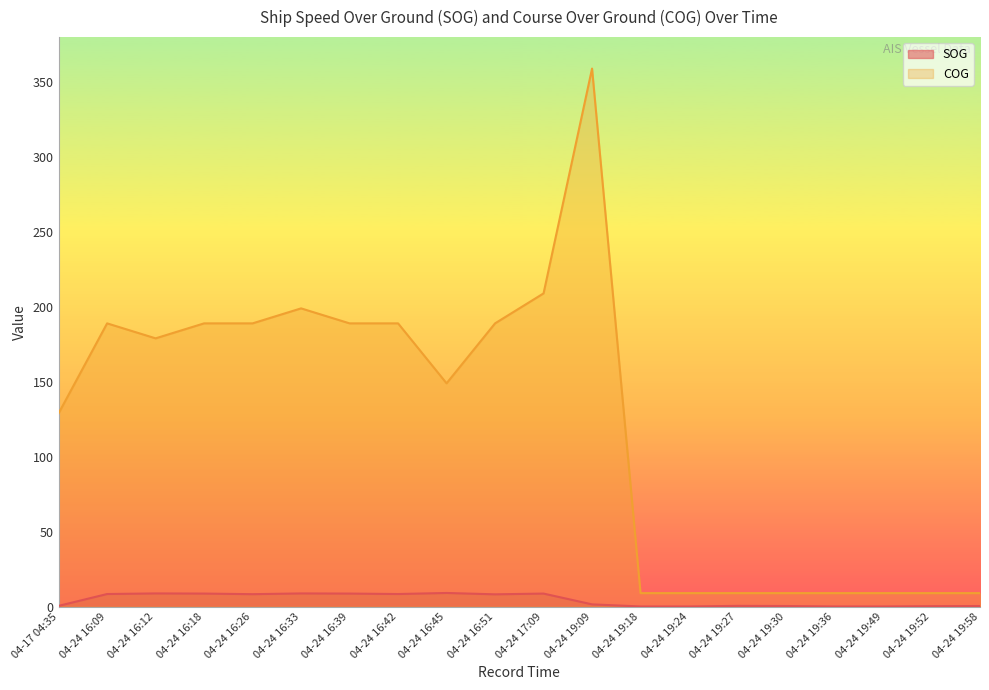

What are all the series names shown in the legend?

SOG, COG